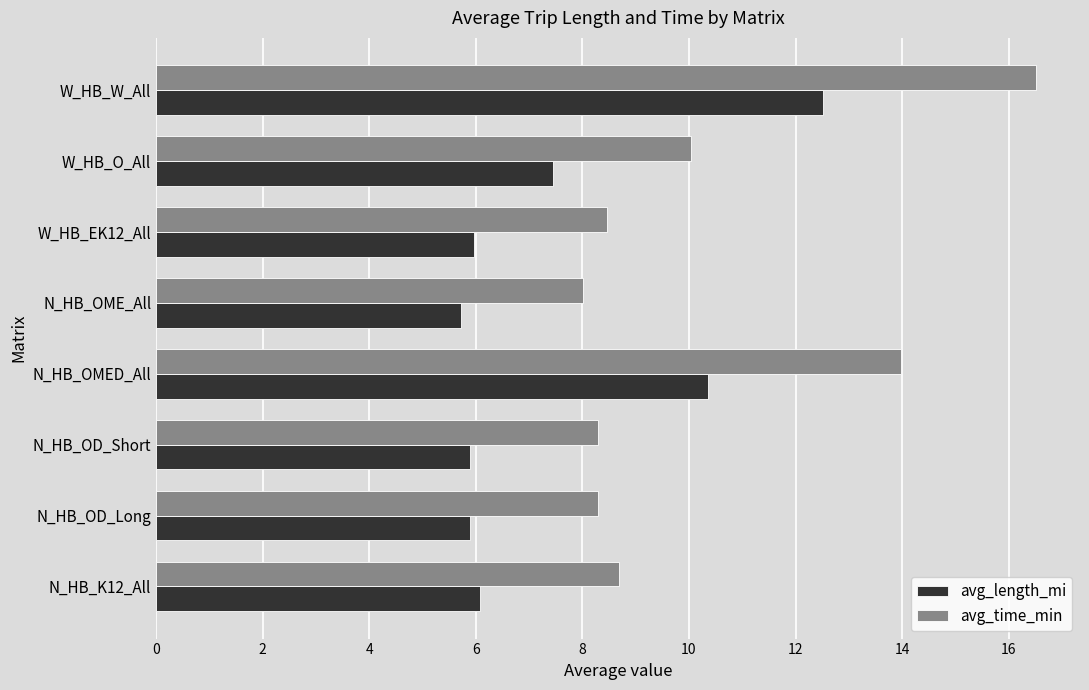

Read the avg_length_mi value at W_HB_W_All.

12.5